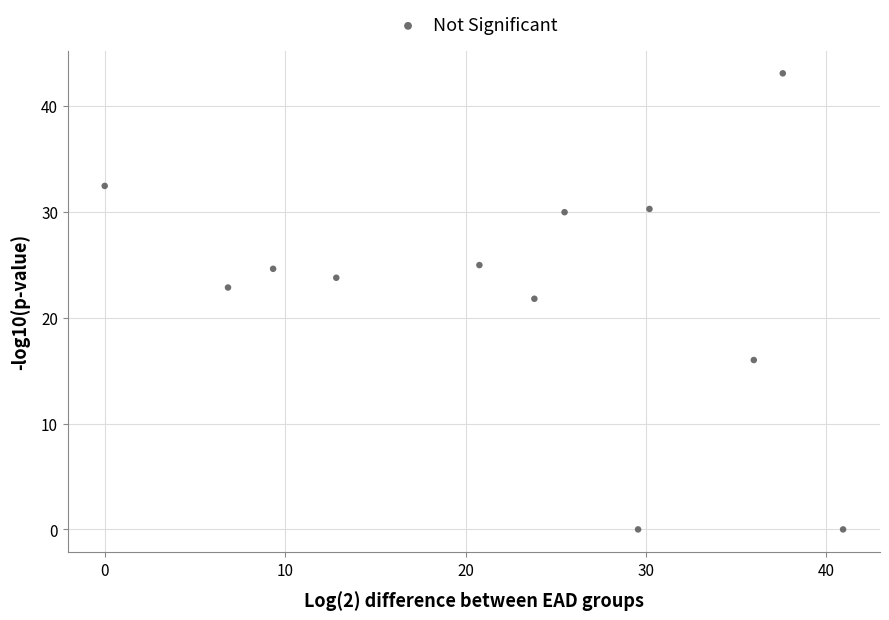

What is the range of X values (max minus min)?

40.9